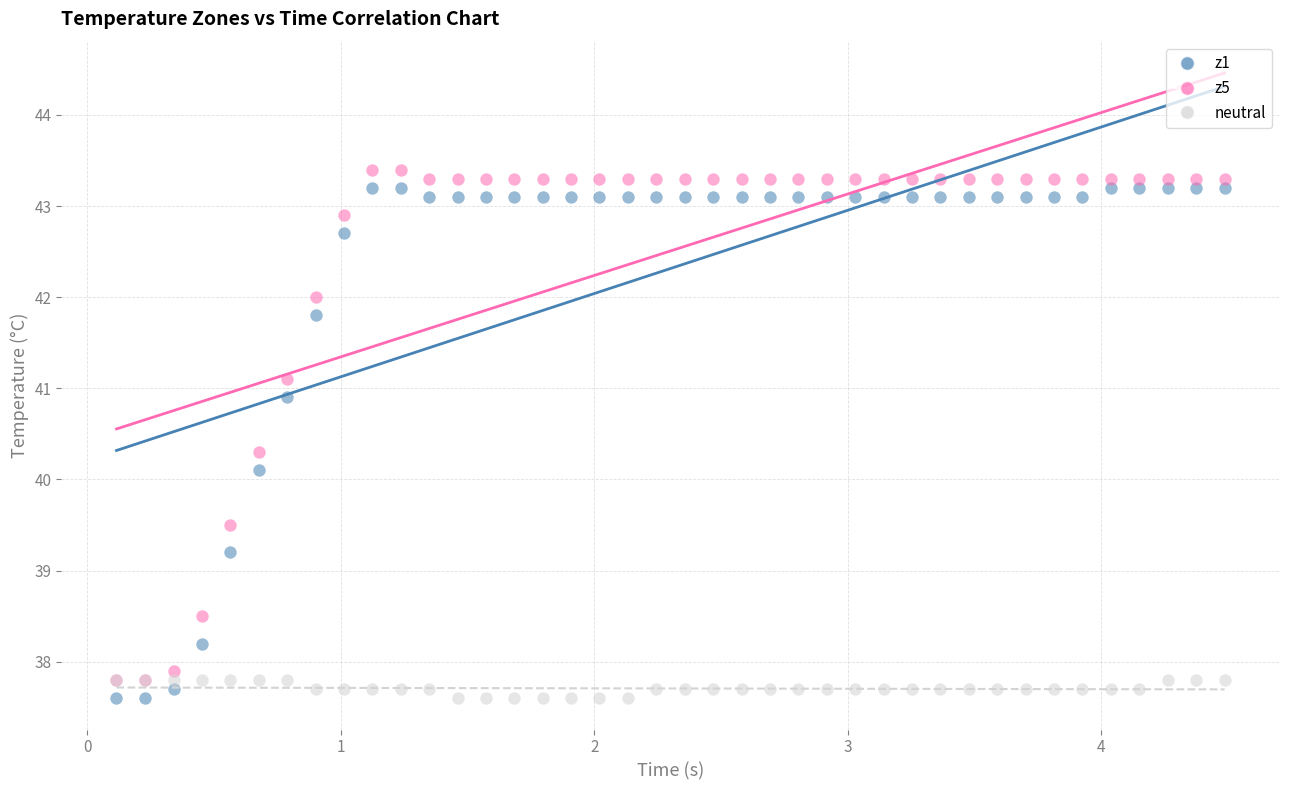

Across all series, what Y value is closest to 40?

40.1